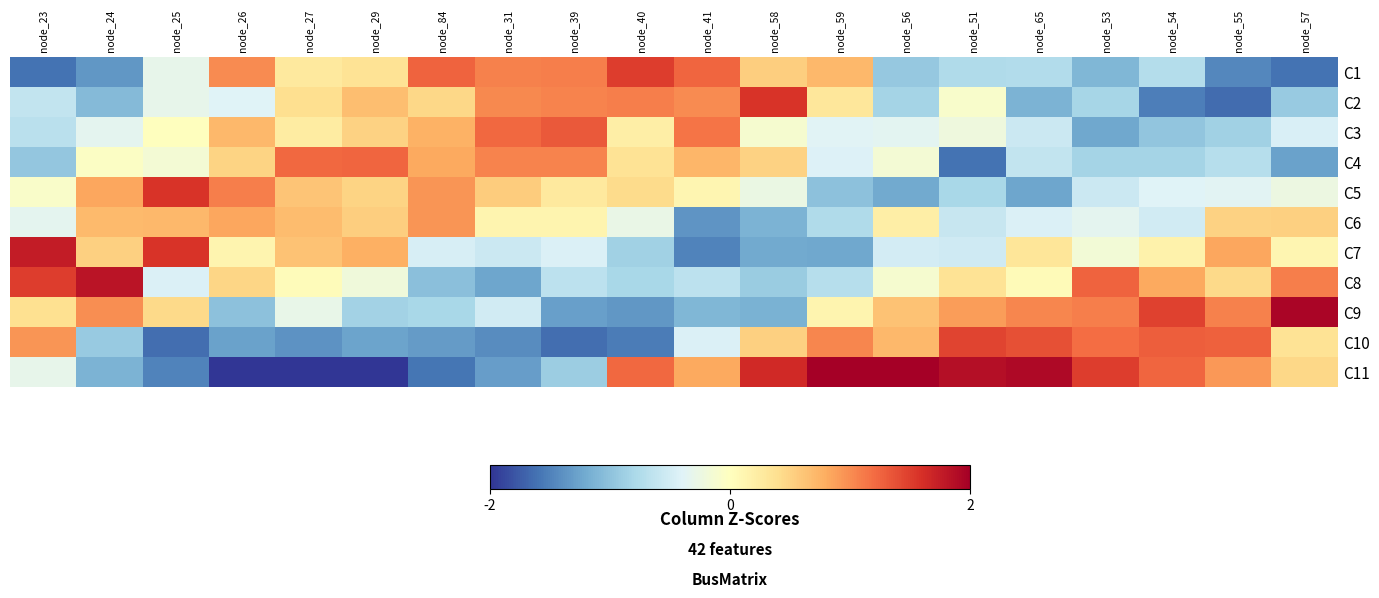

Reading right to left, what are all the values shown in this chart?

C1: node_57=-1.6	node_55=-1.5	node_54=-0.7	node_53=-1.1	node_65=-0.7	node_51=-0.8	node_56=-0.9	node_59=0.7	node_58=0.5	node_41=1.2	node_40=1.5	node_39=1.1	node_31=1.1	node_84=1.3	node_29=0.4	node_27=0.3	node_26=1.0	node_25=-0.3	node_24=-1.3	node_23=-1.6
C2: node_57=-0.9	node_55=-1.6	node_54=-1.5	node_53=-0.8	node_65=-1.1	node_51=-0.1	node_56=-0.8	node_59=0.3	node_58=1.6	node_41=1.0	node_40=1.1	node_39=1.1	node_31=1.0	node_84=0.5	node_29=0.7	node_27=0.4	node_26=-0.4	node_25=-0.3	node_24=-1.1	node_23=-0.6
C3: node_57=-0.5	node_55=-0.9	node_54=-1.0	node_53=-1.2	node_65=-0.6	node_51=-0.2	node_56=-0.4	node_59=-0.4	node_58=-0.1	node_41=1.1	node_40=0.2	node_39=1.3	node_31=1.2	node_84=0.8	node_29=0.5	node_27=0.2	node_26=0.7	node_25=0.0	node_24=-0.3	node_23=-0.7
C4: node_57=-1.3	node_55=-0.7	node_54=-0.8	node_53=-0.8	node_65=-0.6	node_51=-1.6	node_56=-0.2	node_59=-0.4	node_58=0.5	node_41=0.7	node_40=0.4	node_39=1.1	node_31=1.1	node_84=0.8	node_29=1.2	node_27=1.2	node_26=0.5	node_25=-0.1	node_24=-0.0	node_23=-1.0
C5: node_57=-0.2	node_55=-0.4	node_54=-0.4	node_53=-0.6	node_65=-1.2	node_51=-0.8	node_56=-1.2	node_59=-1.0	node_58=-0.3	node_41=0.1	node_40=0.4	node_39=0.3	node_31=0.6	node_84=0.9	node_29=0.5	node_27=0.6	node_26=1.1	node_25=1.6	node_24=0.8	node_23=-0.1
C6: node_57=0.5	node_55=0.5	node_54=-0.5	node_53=-0.3	node_65=-0.4	node_51=-0.6	node_56=0.2	node_59=-0.8	node_58=-1.1	node_41=-1.4	node_40=-0.3	node_39=0.1	node_31=0.1	node_84=1.0	node_29=0.5	node_27=0.7	node_26=0.8	node_25=0.7	node_24=0.7	node_23=-0.3
C7: node_57=0.1	node_55=0.8	node_54=0.2	node_53=-0.2	node_65=0.3	node_51=-0.5	node_56=-0.5	node_59=-1.2	node_58=-1.2	node_41=-1.5	node_40=-0.9	node_39=-0.4	node_31=-0.6	node_84=-0.5	node_29=0.8	node_27=0.6	node_26=0.1	node_25=1.6	node_24=0.5	node_23=1.8
C8: node_57=1.1	node_55=0.4	node_54=0.8	node_53=1.3	node_65=0.0	node_51=0.3	node_56=-0.1	node_59=-0.7	node_58=-0.9	node_41=-0.7	node_40=-0.8	node_39=-0.7	node_31=-1.2	node_84=-1.0	node_29=-0.2	node_27=0.0	node_26=0.5	node_25=-0.4	node_24=1.8	node_23=1.5
C9: node_57=2.0	node_55=1.1	node_54=1.5	node_53=1.1	node_65=1.0	node_51=0.9	node_56=0.6	node_59=0.1	node_58=-1.2	node_41=-1.1	node_40=-1.4	node_39=-1.3	node_31=-0.5	node_84=-0.8	node_29=-0.8	node_27=-0.3	node_26=-1.0	node_25=0.5	node_24=1.0	node_23=0.4
C10: node_57=0.4	node_55=1.3	node_54=1.3	node_53=1.2	node_65=1.4	node_51=1.5	node_56=0.7	node_59=1.0	node_58=0.5	node_41=-0.4	node_40=-1.5	node_39=-1.6	node_31=-1.4	node_84=-1.3	node_29=-1.3	node_27=-1.4	node_26=-1.3	node_25=-1.6	node_24=-0.9	node_23=0.9
C11: node_57=0.5	node_55=0.9	node_54=1.2	node_53=1.5	node_65=1.9	node_51=1.9	node_56=2.6	node_59=2.3	node_58=1.7	node_41=0.8	node_40=1.2	node_39=-0.9	node_31=-1.3	node_84=-1.6	node_29=-2.3	node_27=-2.4	node_26=-2.1	node_25=-1.5	node_24=-1.1	node_23=-0.3